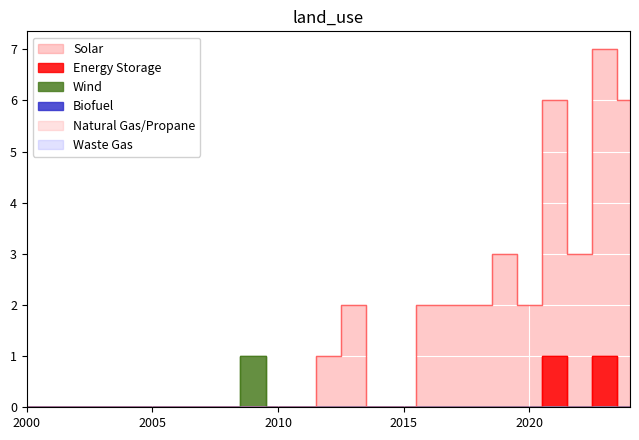

Reading left to right, extract all data points from this chart.

Solar: 2000=0	2001=0	2002=0	2003=0	2004=0	2005=0	2006=0	2007=0	2008=0	2009=0	2010=0	2011=0	2012=1	2013=2	2014=0	2015=0	2016=2	2017=2	2018=2	2019=3	2020=2	2021=6	2022=3	2023=7	2024=6
Energy Storage: 2000=0	2001=0	2002=0	2003=0	2004=0	2005=0	2006=0	2007=0	2008=0	2009=0	2010=0	2011=0	2012=0	2013=0	2014=0	2015=0	2016=0	2017=0	2018=0	2019=0	2020=0	2021=1	2022=0	2023=1	2024=0
Wind: 2000=0	2001=0	2002=0	2003=0	2004=0	2005=0	2006=0	2007=0	2008=0	2009=1	2010=0	2011=0	2012=0	2013=0	2014=0	2015=0	2016=0	2017=0	2018=0	2019=0	2020=0	2021=0	2022=0	2023=0	2024=0